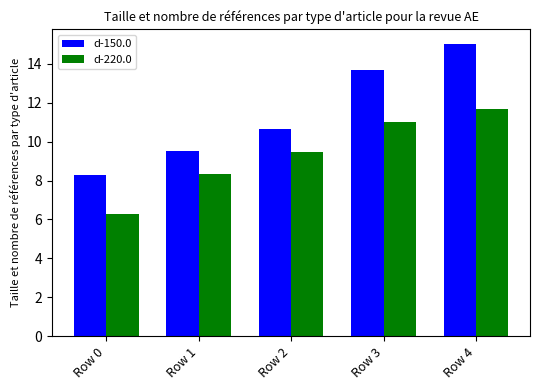

List the series in order of their peak value, lowest first.

d-220.0, d-150.0